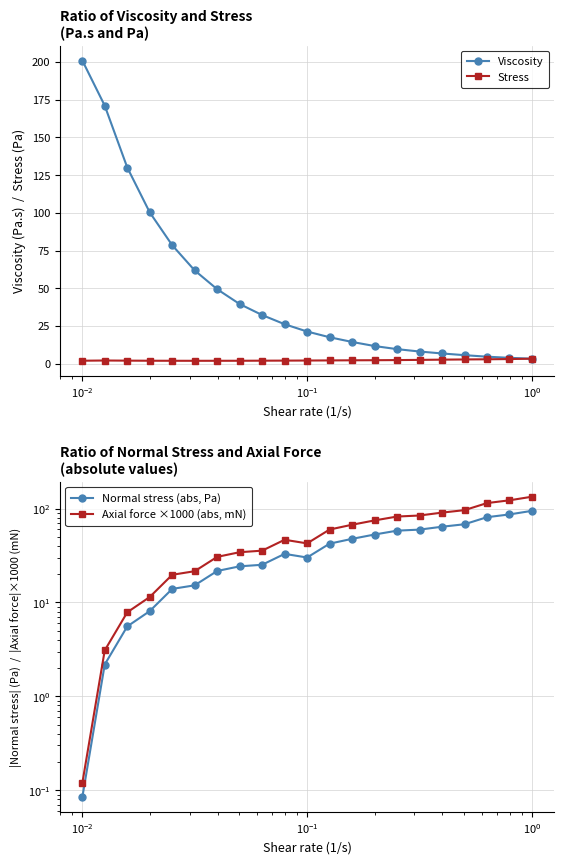

Reading left to right, transcribe all the data shown in this chart.

Viscosity: 200.9	171.0	130.0	100.3	78.5	61.8	49.4	39.6	32.3	26.2	21.4	17.6	14.4	11.7	9.7	8.1	6.8	5.7	4.7	3.9	3.3
Stress: 2.0	2.2	2.1	2.0	2.0	2.0	2.0	2.0	2.0	2.1	2.1	2.2	2.3	2.3	2.4	2.6	2.7	2.9	3.0	3.1	3.3
Normal stress (abs, Pa): 0.1	2.2	5.6	8.1	14.0	15.2	21.7	24.3	25.2	33.0	30.1	42.4	47.7	53.0	58.3	59.8	64.2	68.2	81.1	86.8	94.8
Axial force ×1000 (abs, mN): 0.1	3.1	7.9	11.4	19.7	21.5	30.6	34.3	35.7	46.6	42.6	59.9	67.4	74.9	82.3	84.5	90.7	96.4	114.6	122.7	134.0